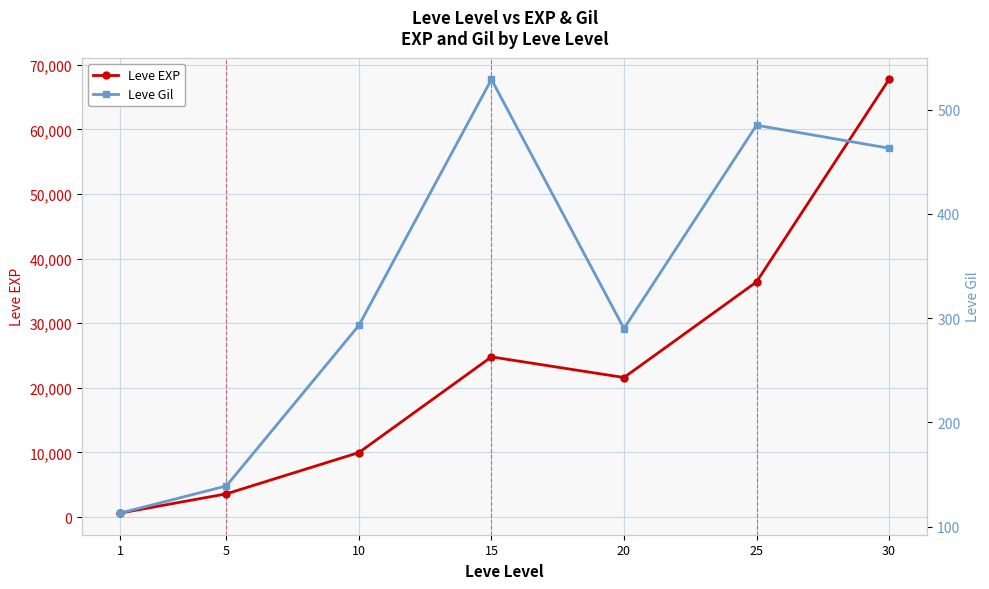

At which category does the chart reach its peak across all series?

30